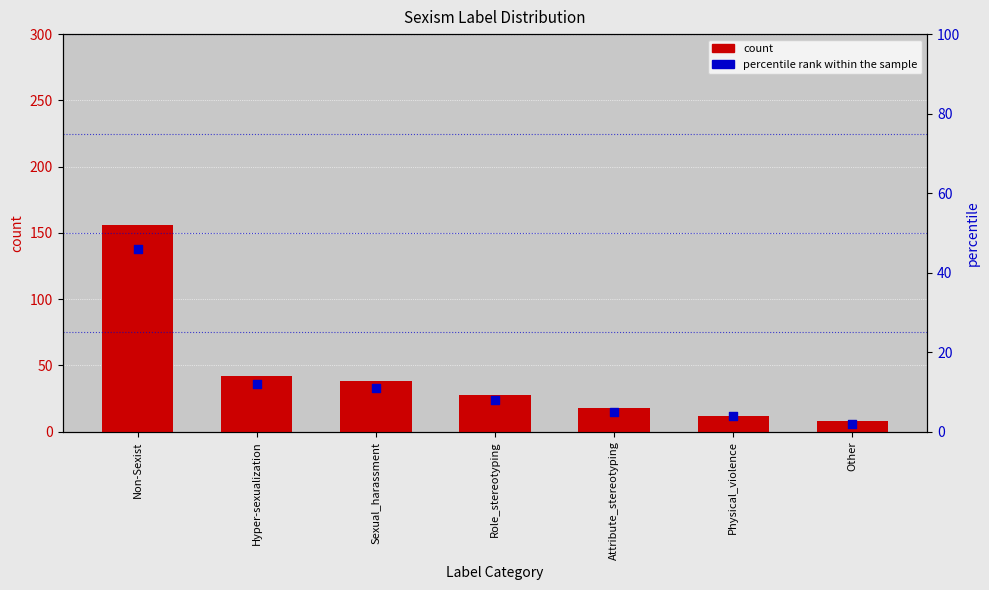

At how many categories does at least one series exceed 114?

1